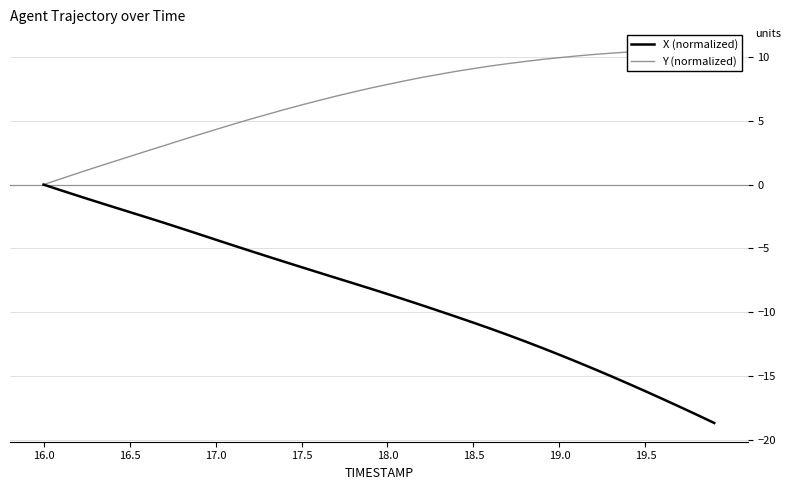

True or false: X (normalized) and Y (normalized) intersect in this chart.

False